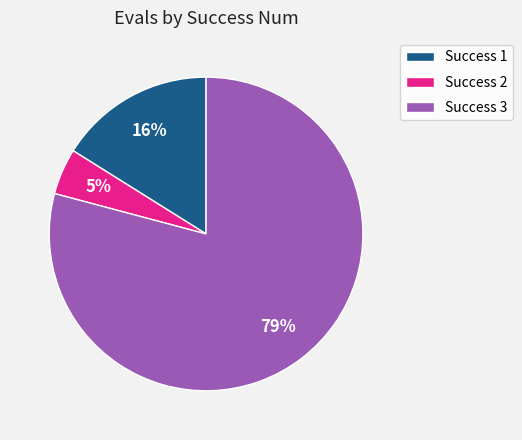

To the nearest percent, what percentage of the pie is Success 2?

5%